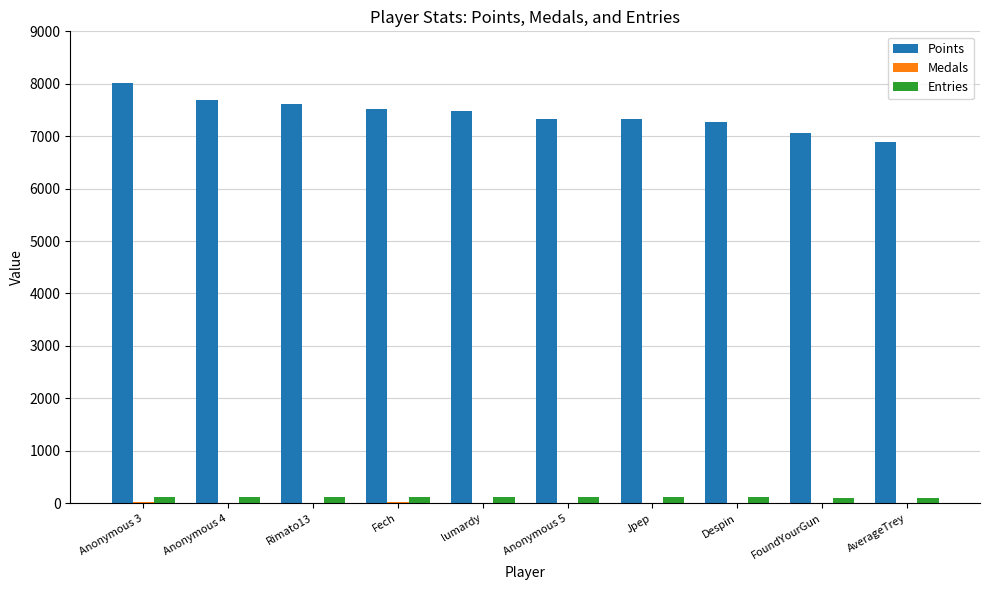

What is the approximate value of Entries at Anonymous 5, to the nearest 5?

115